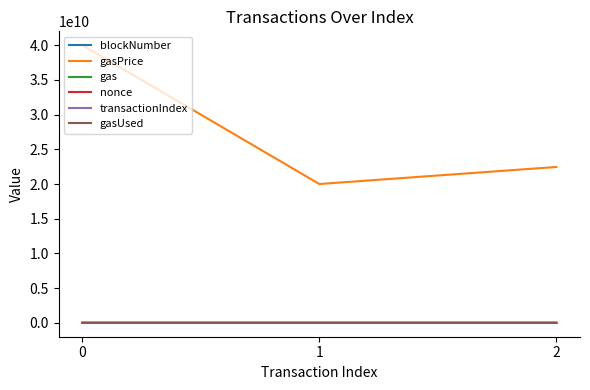

Which series has the largest range (max minus min)?

gasPrice